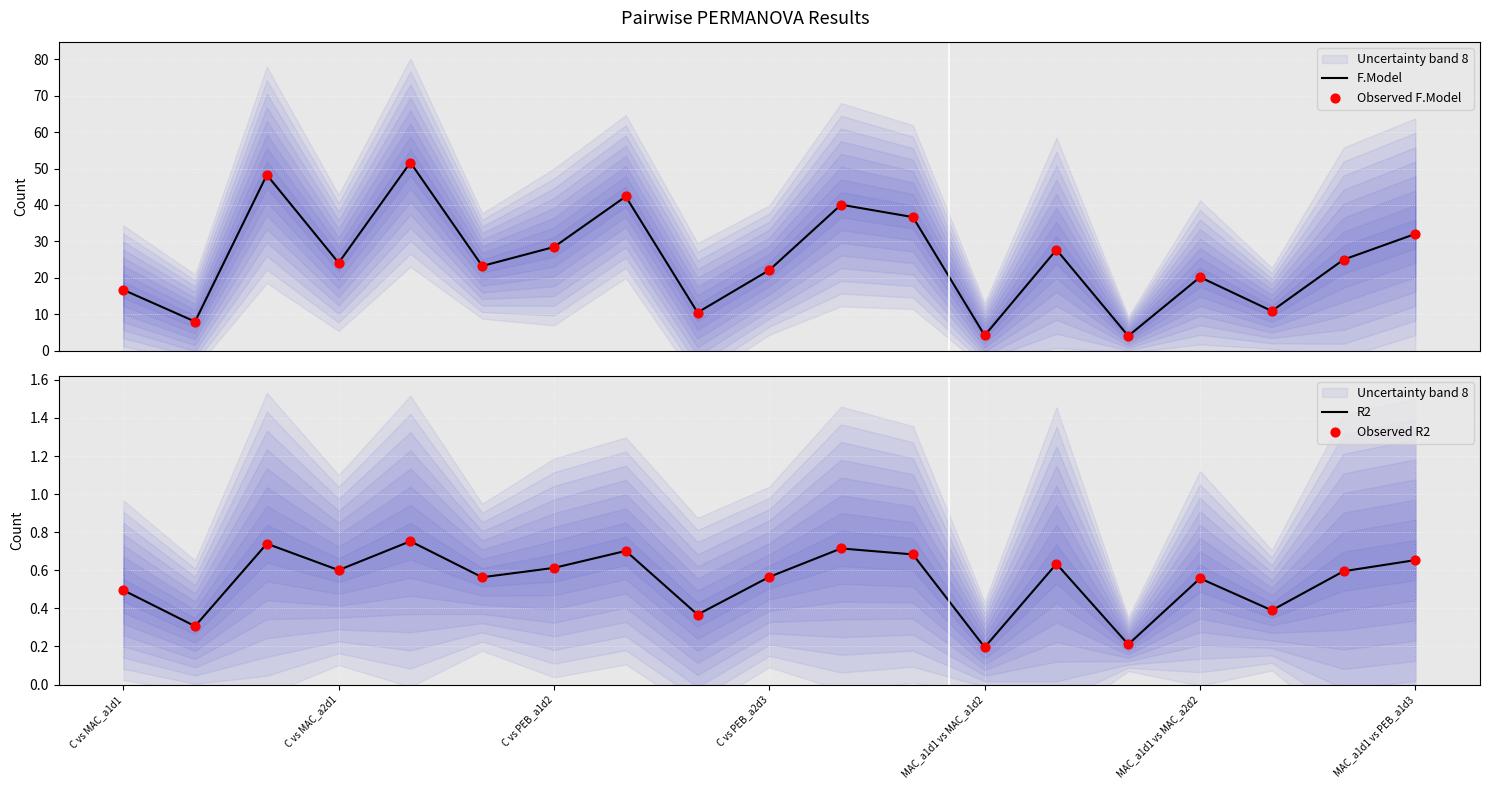

Which series contains the lowest Y value?

R2